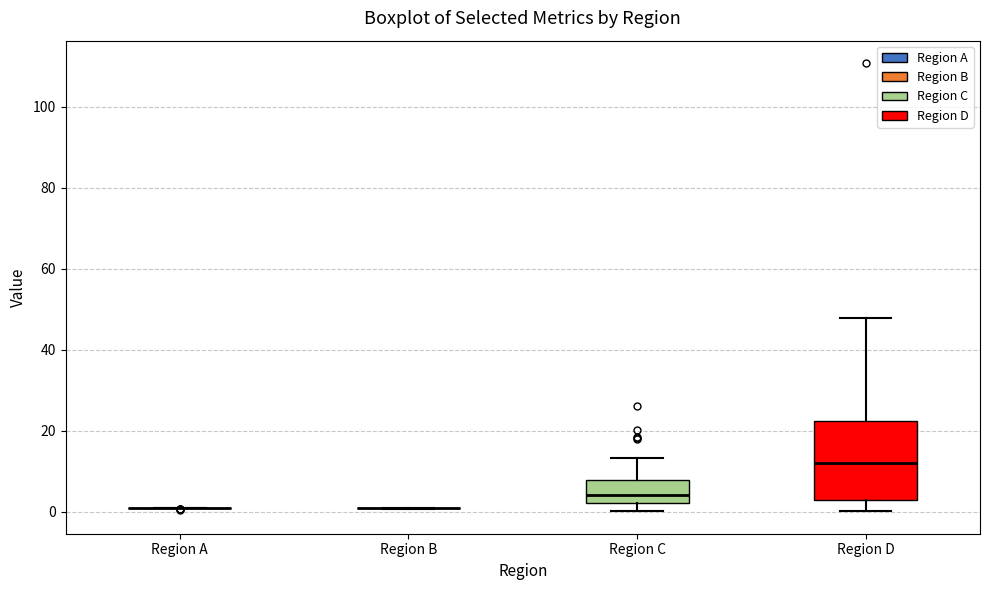

Comparing the boxes themselves (not the whiskers), which one is the tallest?

Region D